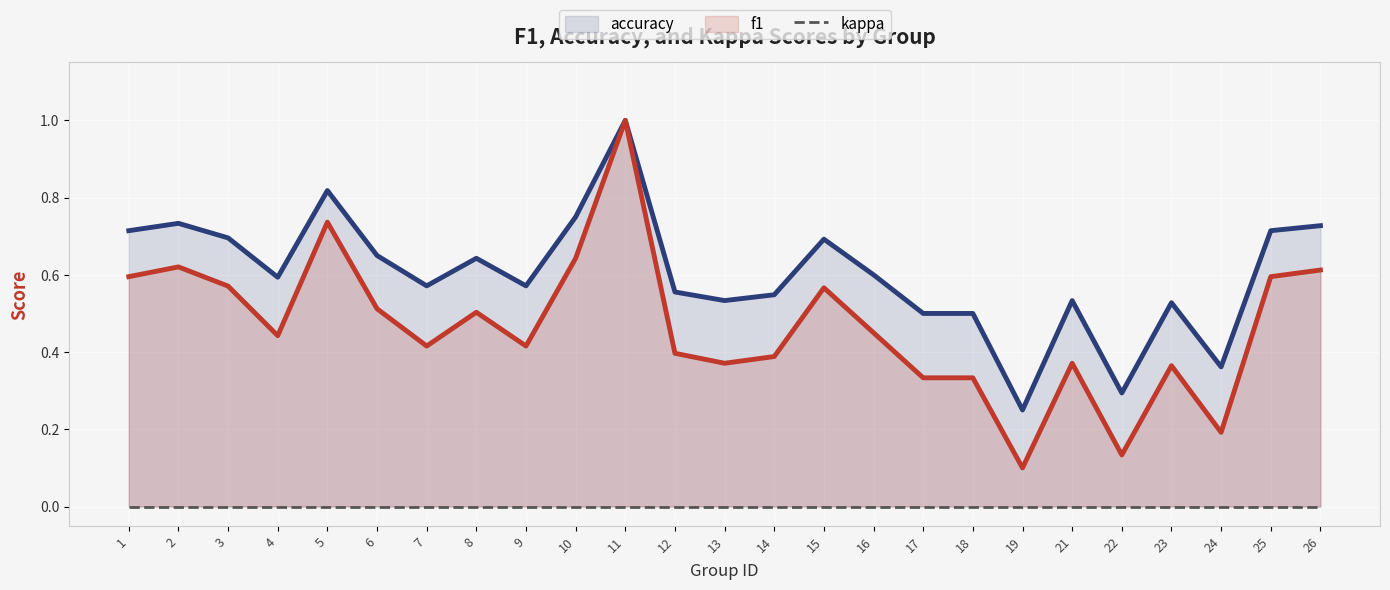

At which label is accuracy closest to 0?

19